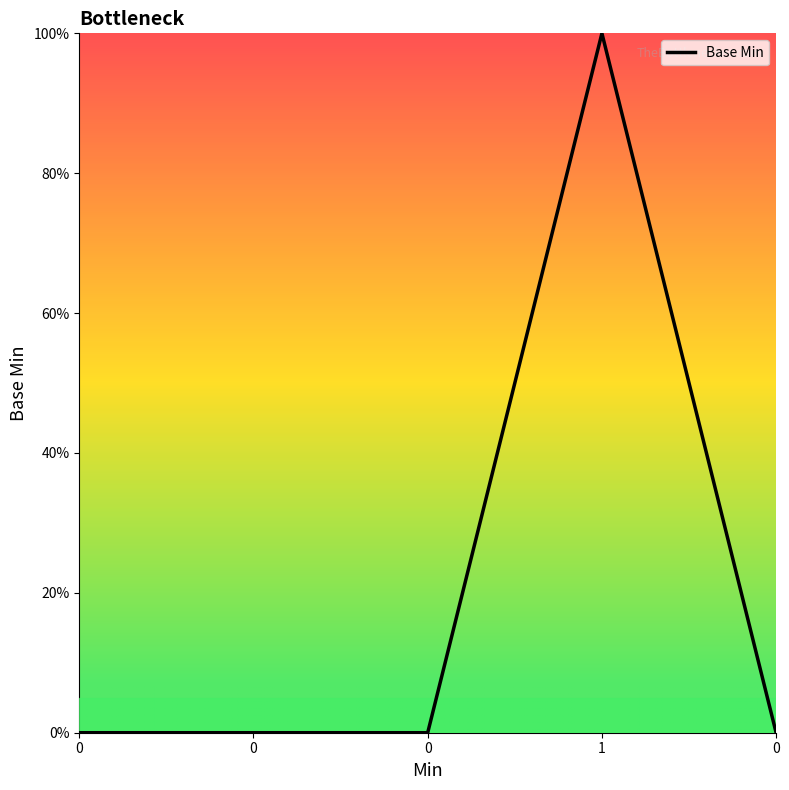

Is this an area chart (filled region under the line)?

No